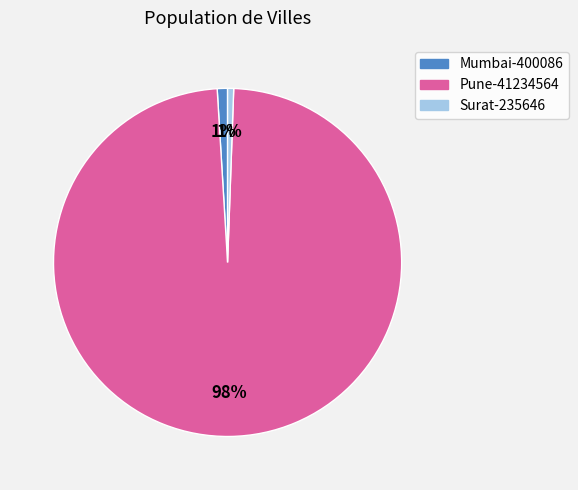

To the nearest percent, what percentage of the pie is Surat-235646?

1%